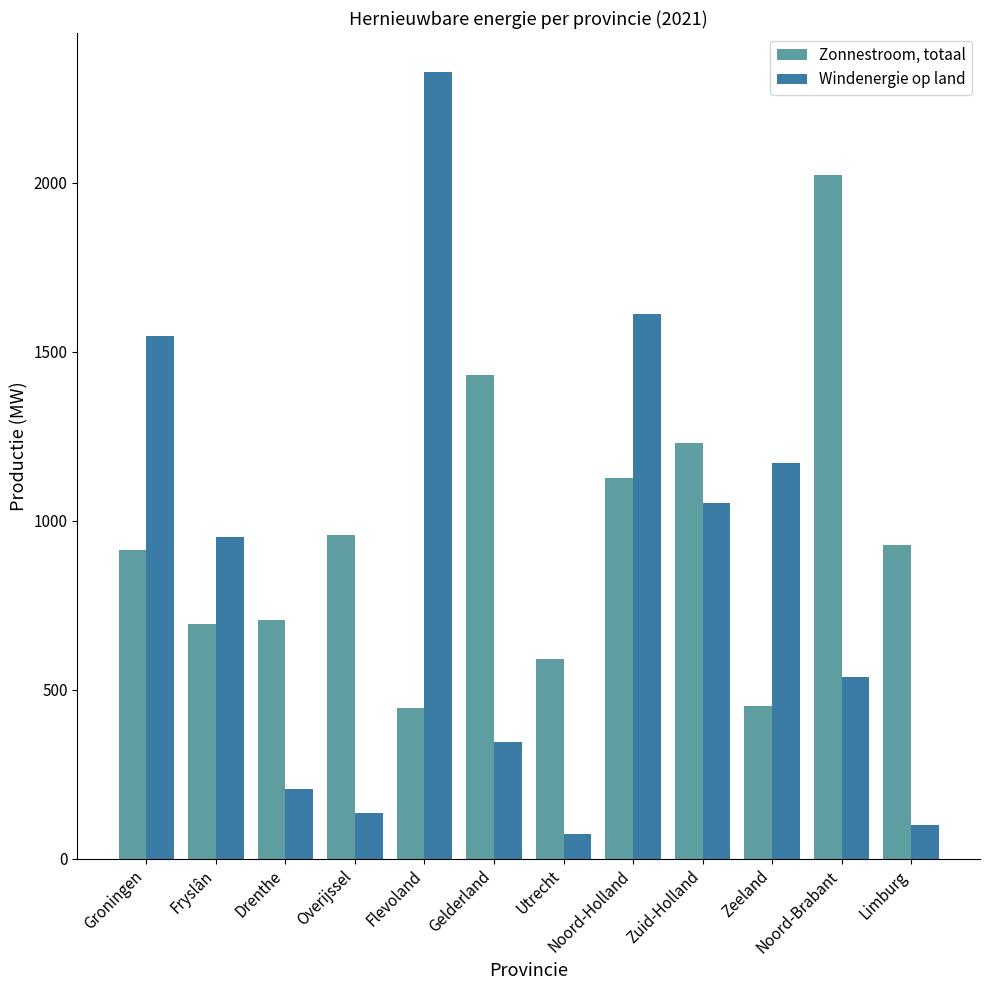

How many values in the Zonnestroom, totaal series are below 928?

6